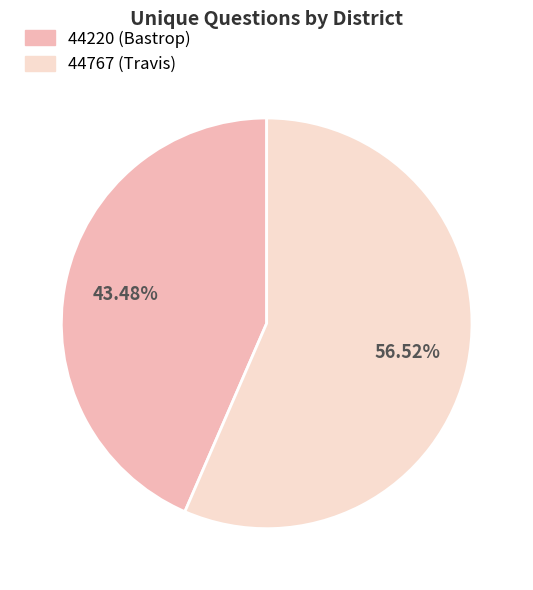

What percentage is the 44767 (Travis) slice, to the nearest percent?

57%